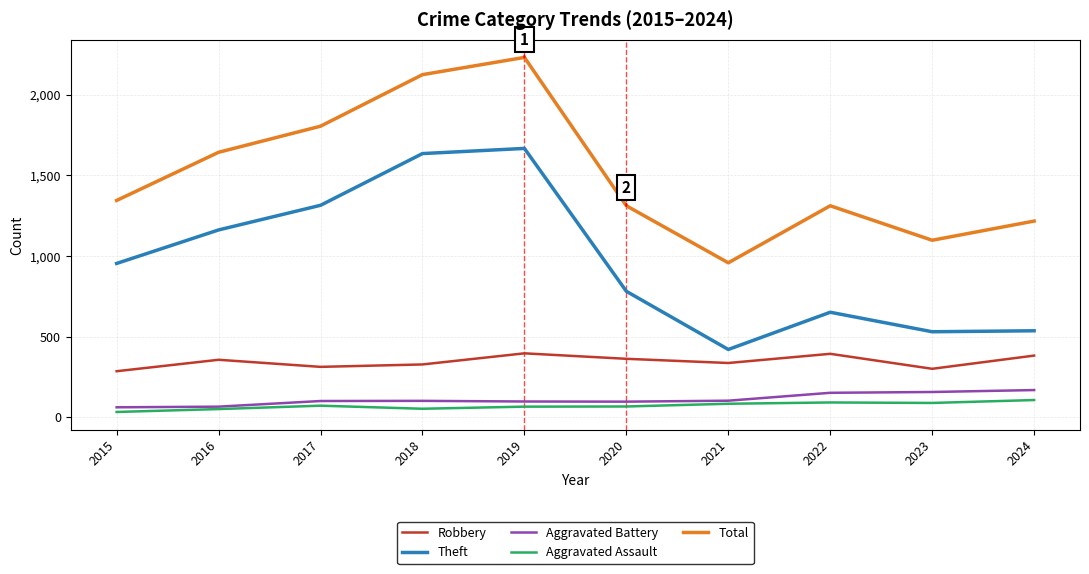

True or false: Robbery and Total cross at least once.

False